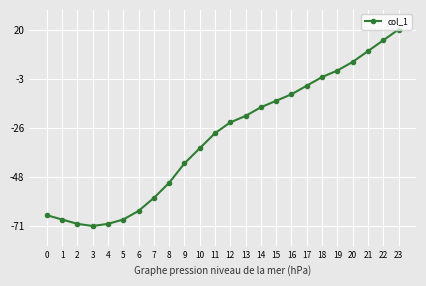

Which category has the lowest value across all series?

3